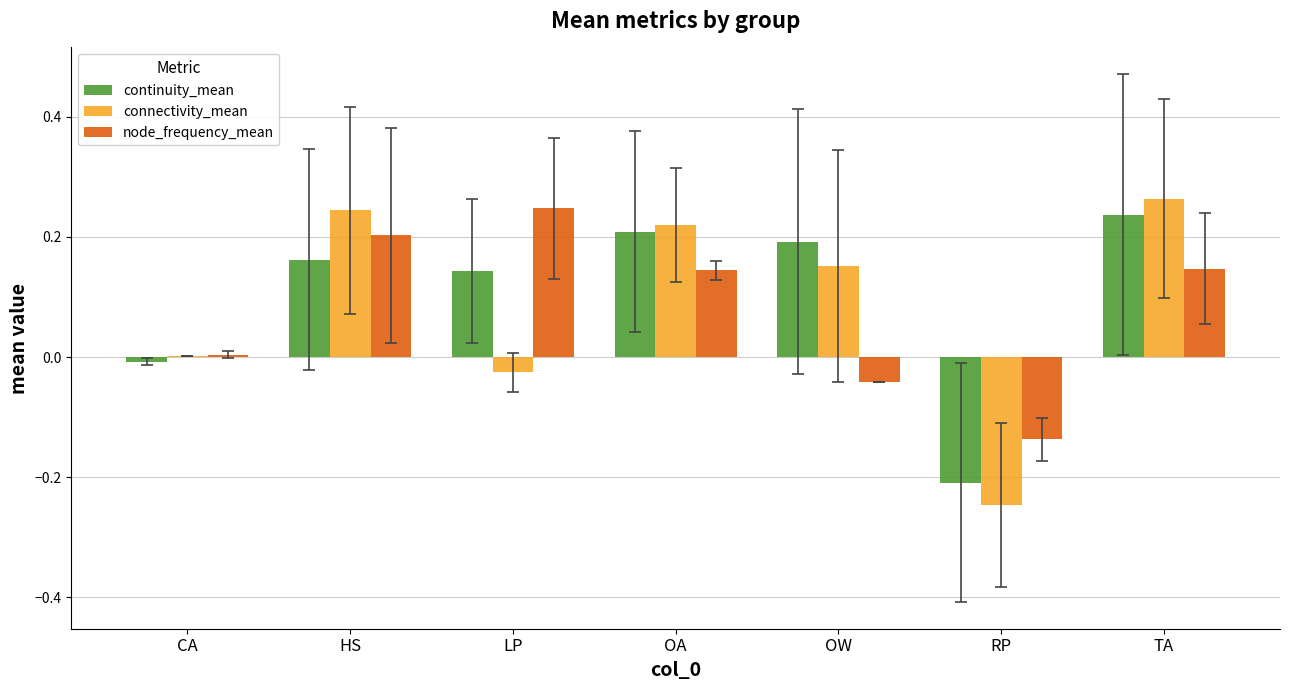

What is the total value across all series at OA?

0.6